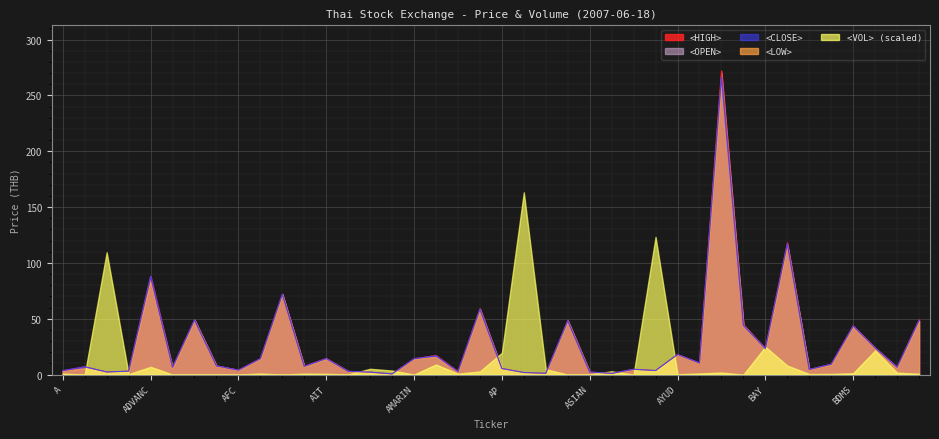

Which series has the widest spread of values?

<HIGH>